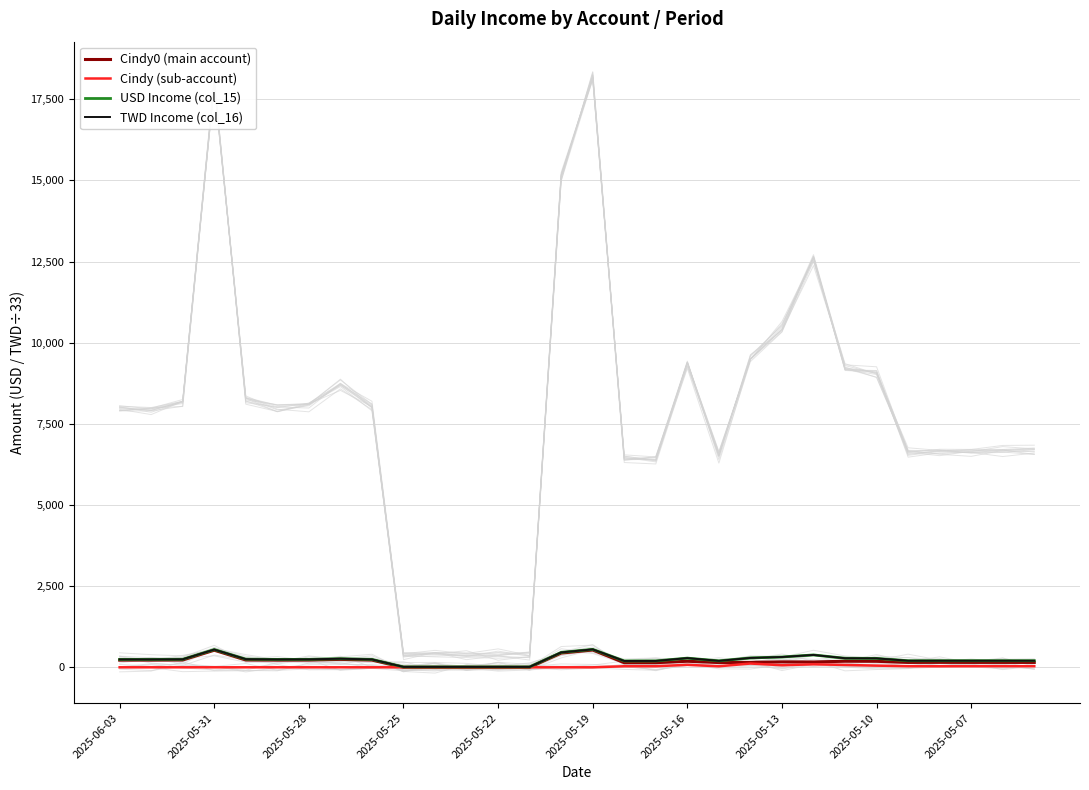

The Cindy0 (main account) series shows 187.0 at 23. True or false?

True